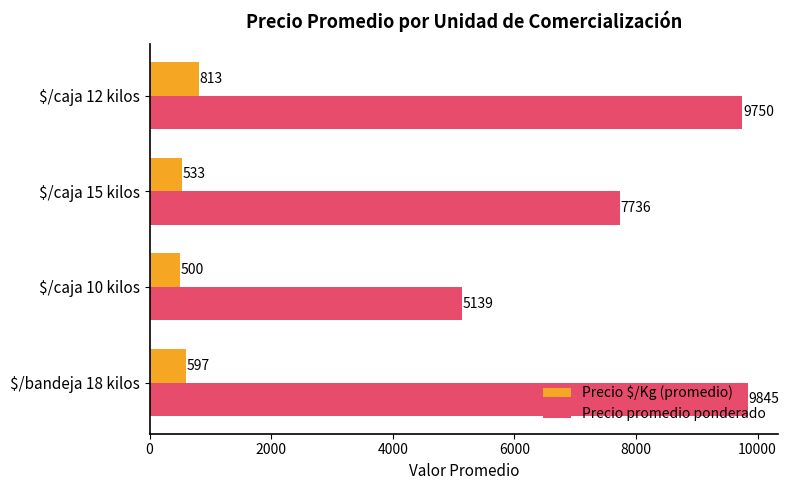

Which series has the largest range (max minus min)?

Precio promedio ponderado